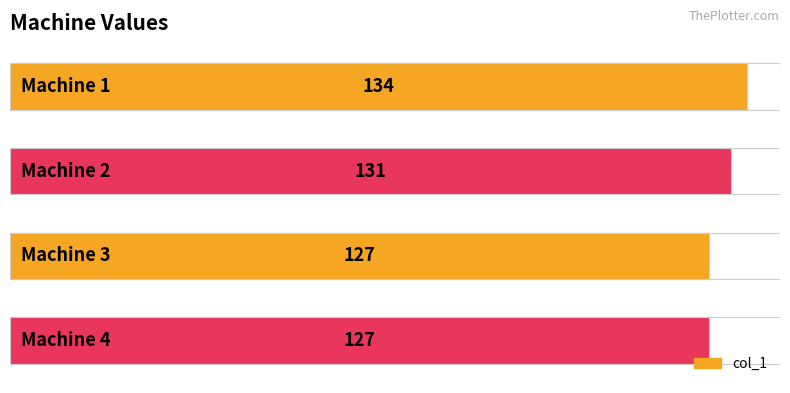

List the labels in order of value, largest first.

0, 1, 2, 3